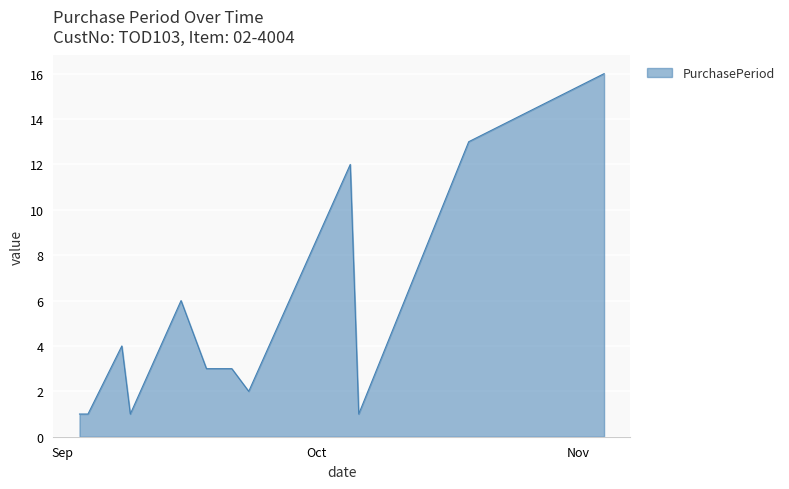

What is the greatest value displayed?

16